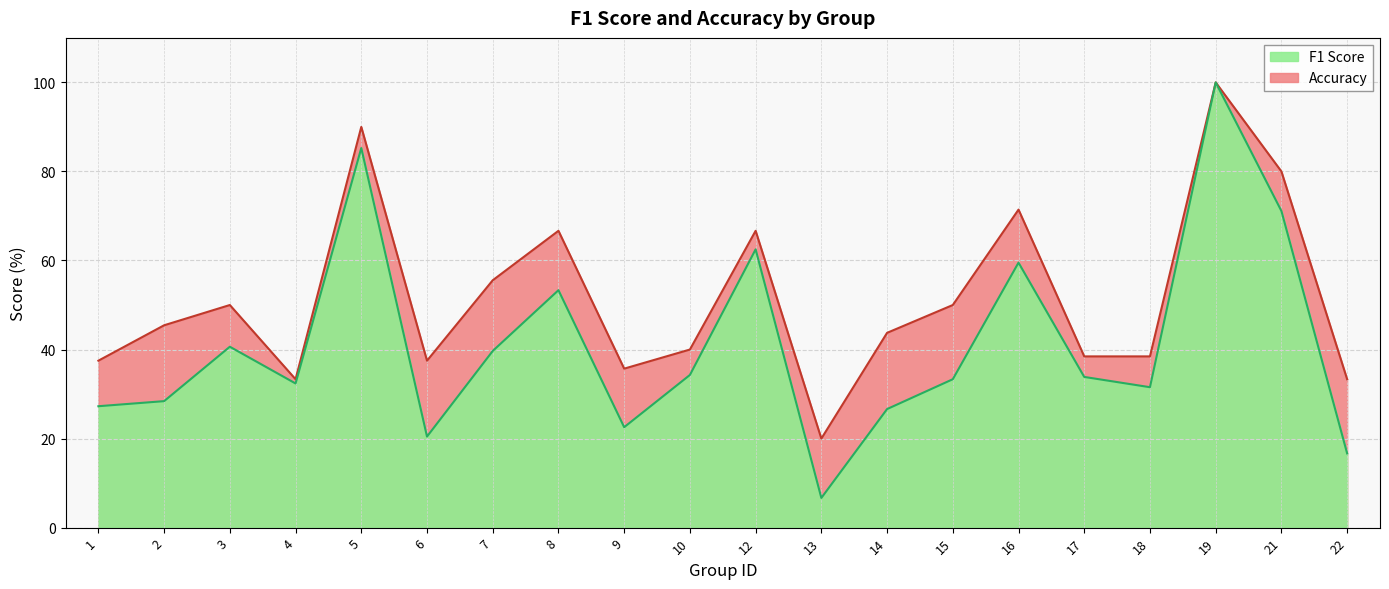

Reading left to right, transcribe all the data shown in this chart.

f1: 27.3	28.4	40.6	32.4	85.3	20.4	39.7	53.3	22.6	34.3	62.5	6.7	26.6	33.3	59.5	33.9	31.5	100.0	71.1	16.7
accuracy: 37.5	45.5	50.0	33.3	90.0	37.5	55.6	66.7	35.7	40.0	66.7	20.0	43.8	50.0	71.4	38.5	38.5	100.0	80.0	33.3